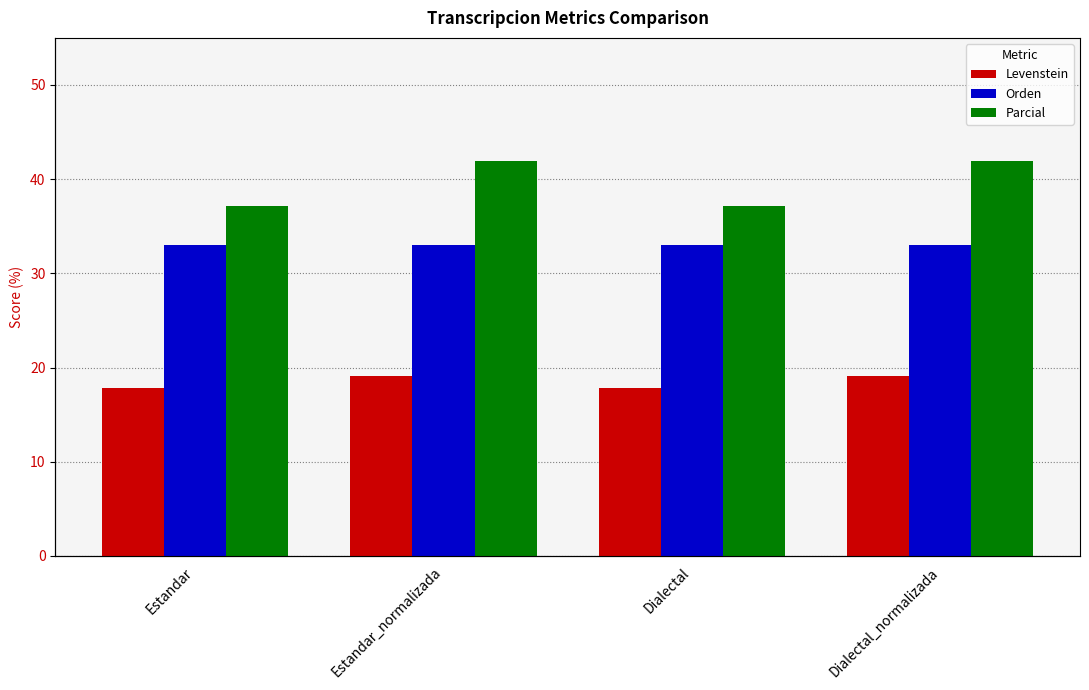

Is it true that Parcial equals 63.1 at Estandar?

False